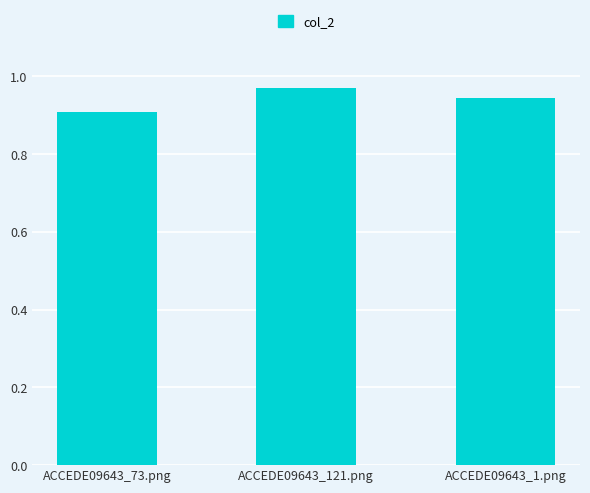

Which category has the highest value across all series?

ACCEDE09643_121.png